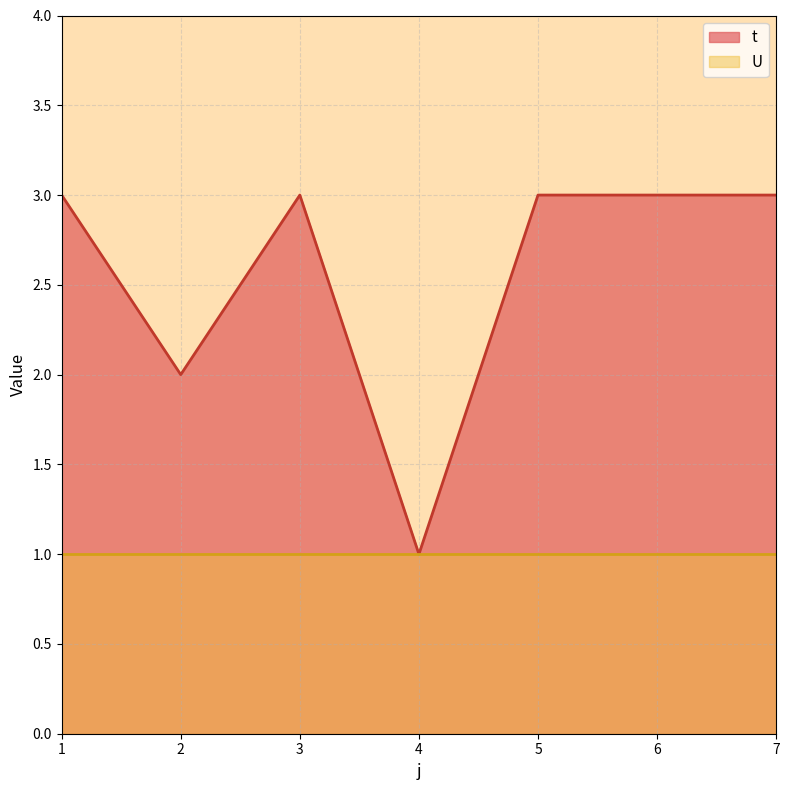

The chart shows a value of 3 at 3. True or false?

True